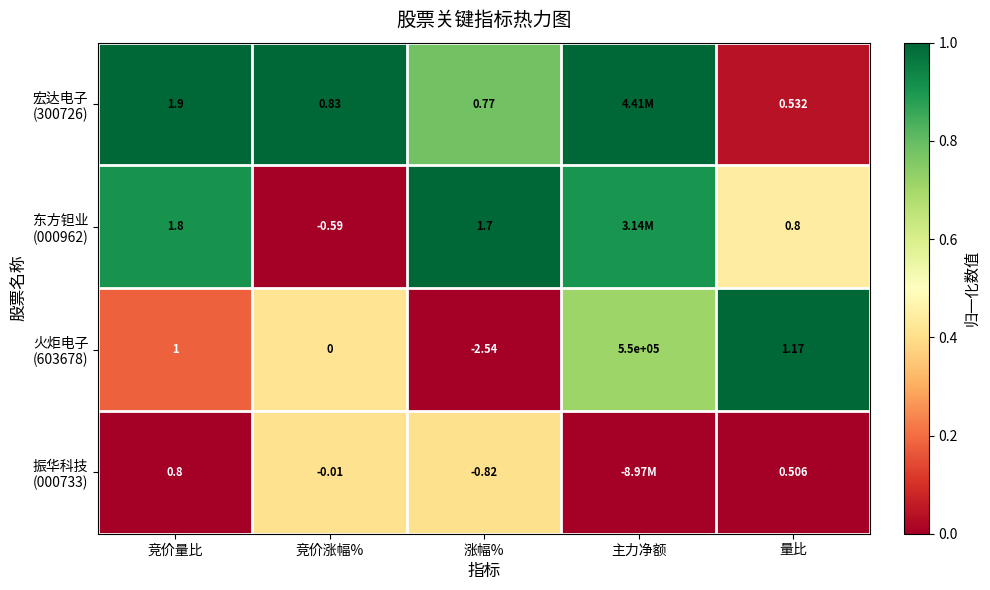

Rank the series by their maximum value, from highest to lowest.

宏达电子 (300726), 东方钽业 (000962), 火炬电子 (603678), 振华科技 (000733)